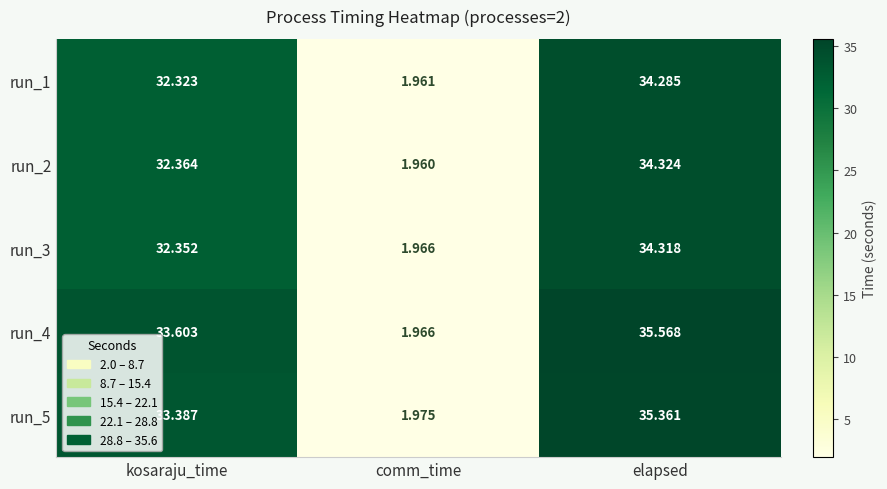

Which series has the widest spread of values?

run_4